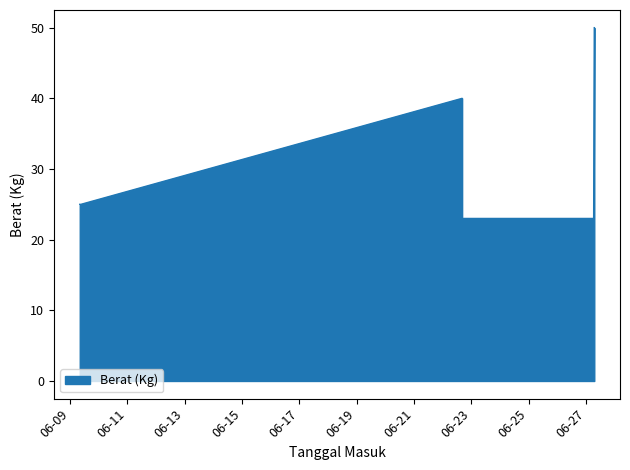

What is the average value?

31